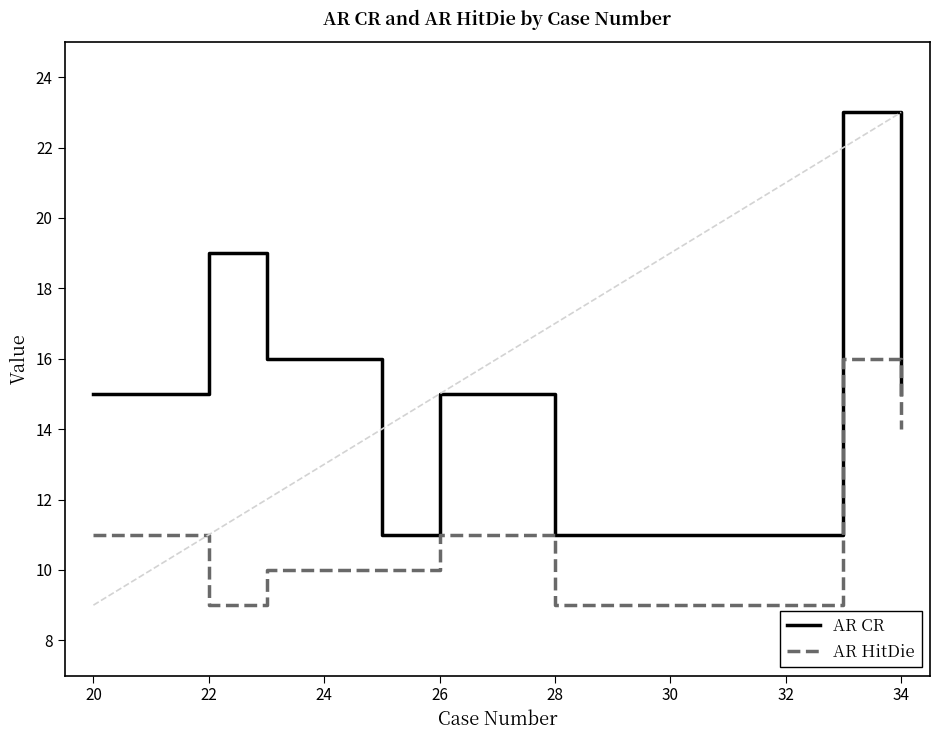

Does the chart have visible grid lines?

No